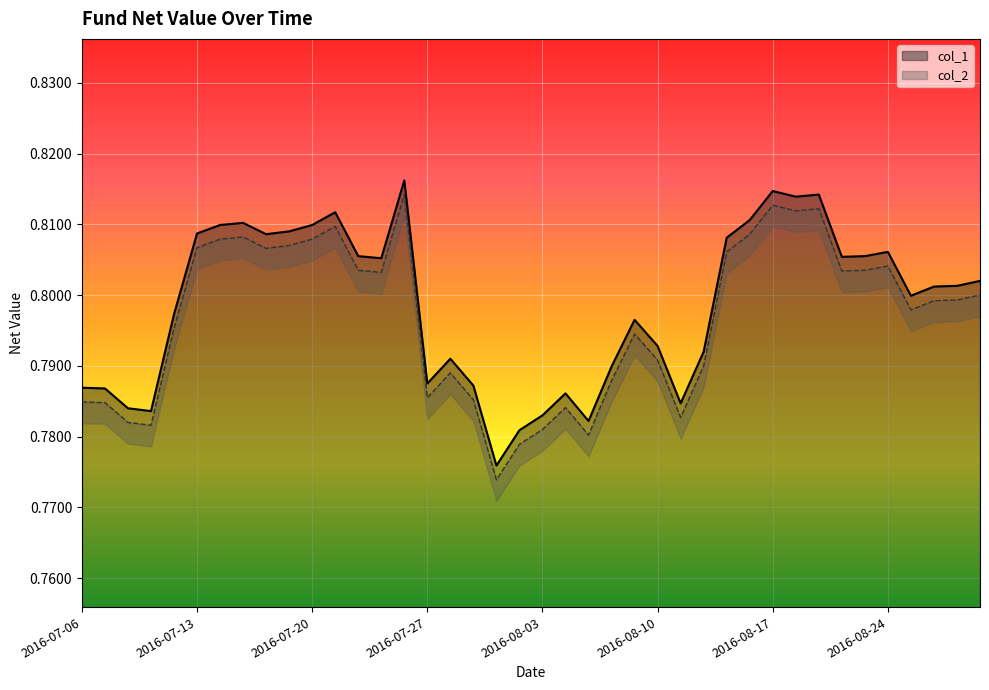

At how many categories does at least one series exceed 0?

40